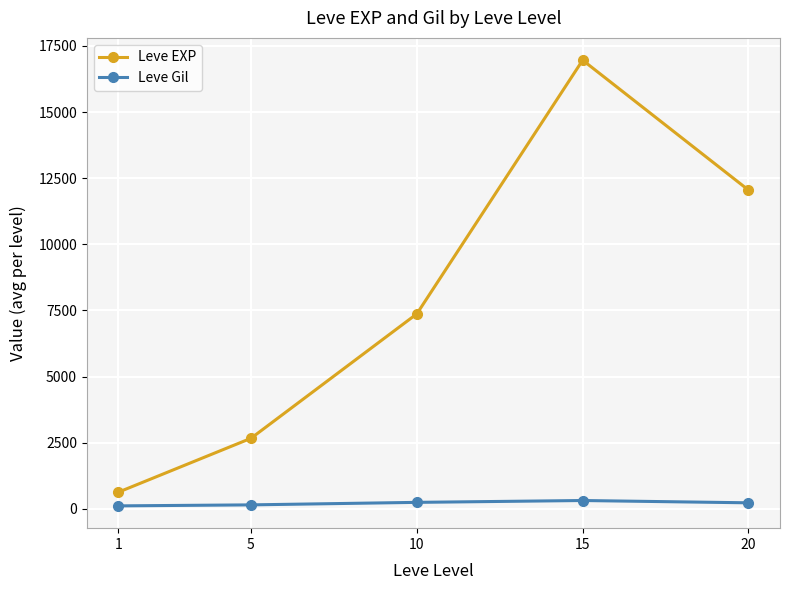

How many categories are shown in the chart?

5